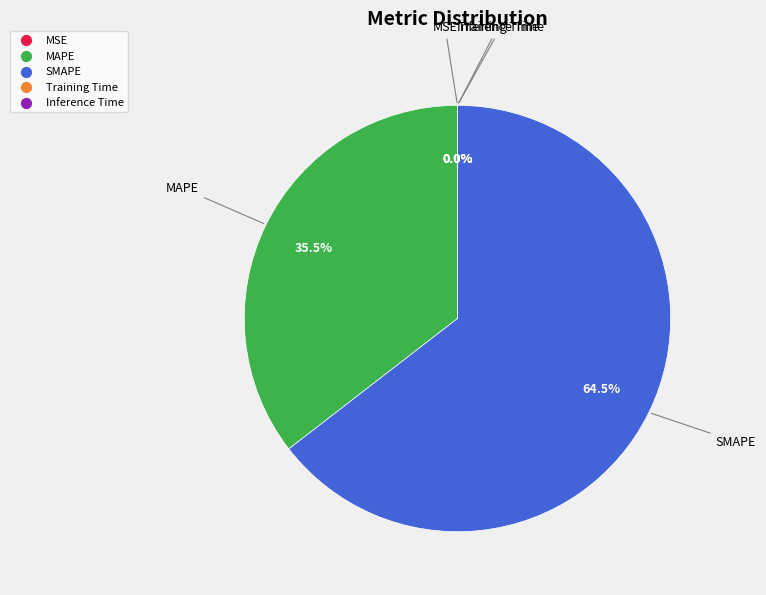

Which category has the biggest portion of the pie?

SMAPE